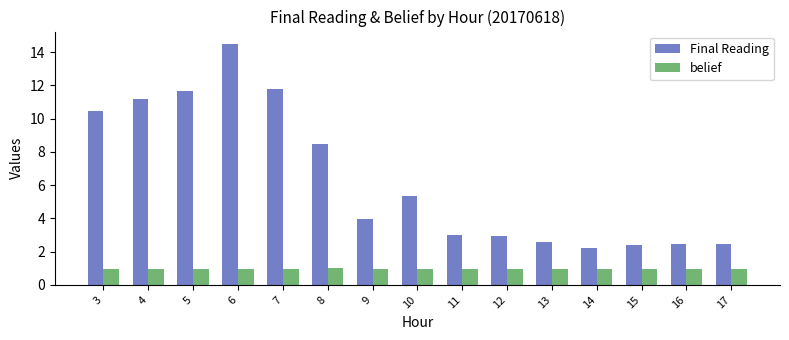

List the series in order of their overall mean, highest first.

Final Reading, belief